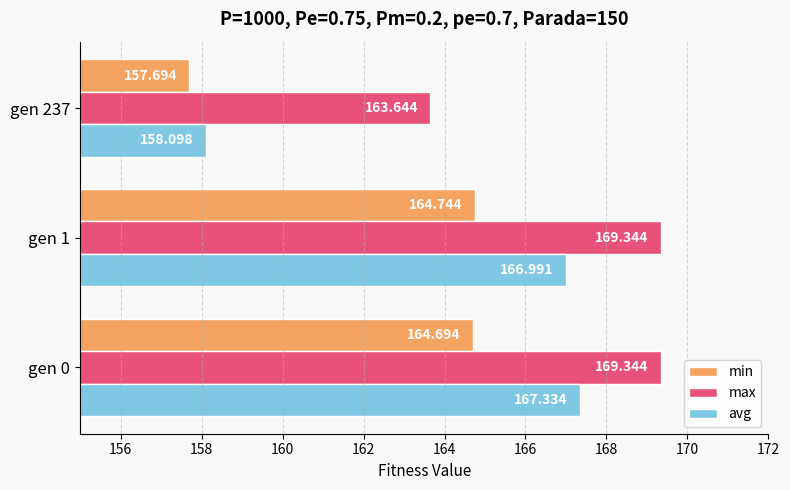

List the series in order of their overall mean, highest first.

max, avg, min